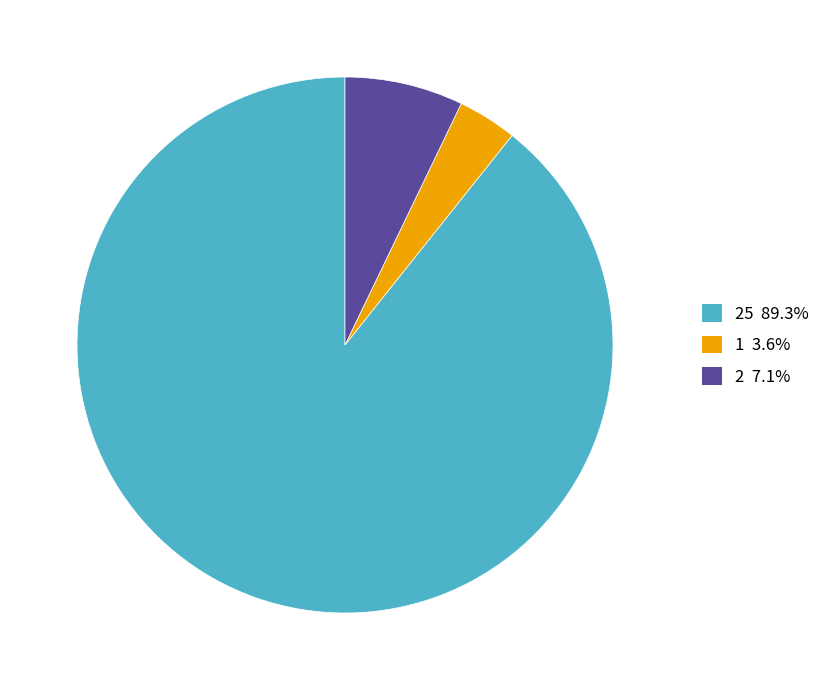

Does any single category account for the majority?

Yes